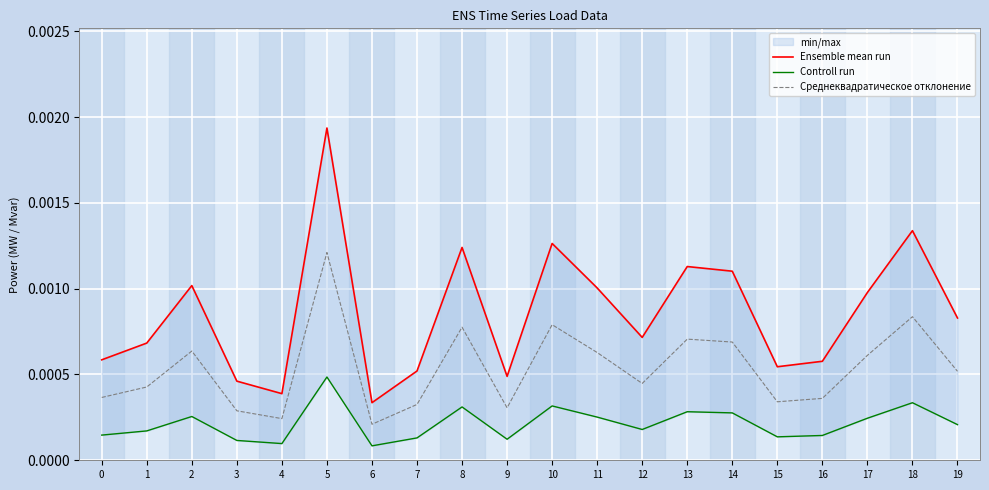

True or false: Среднеквадратическое отклонение and Ensemble mean run intersect in this chart.

False